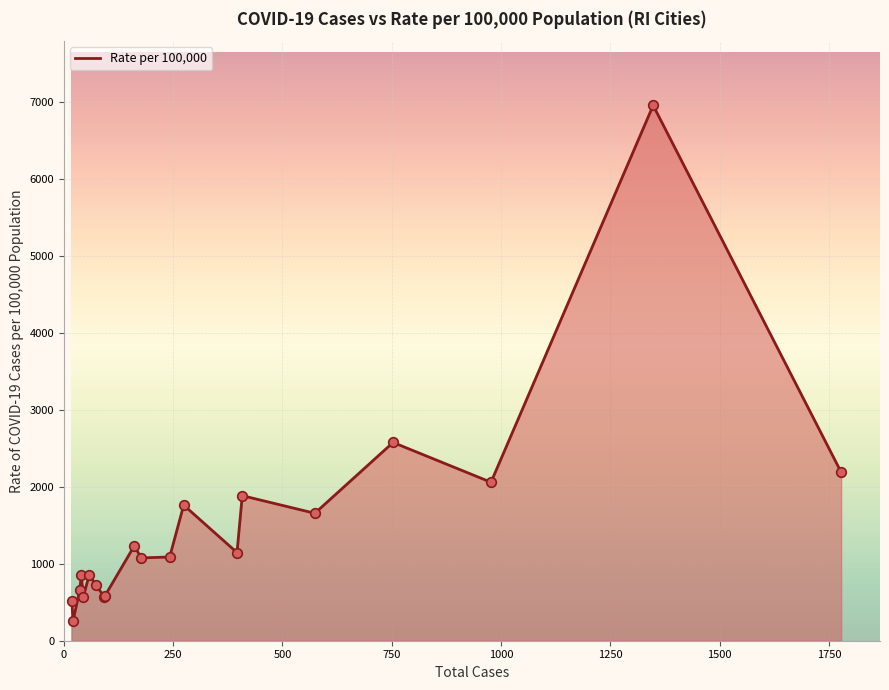

What is the minimum value shown in the chart?

259